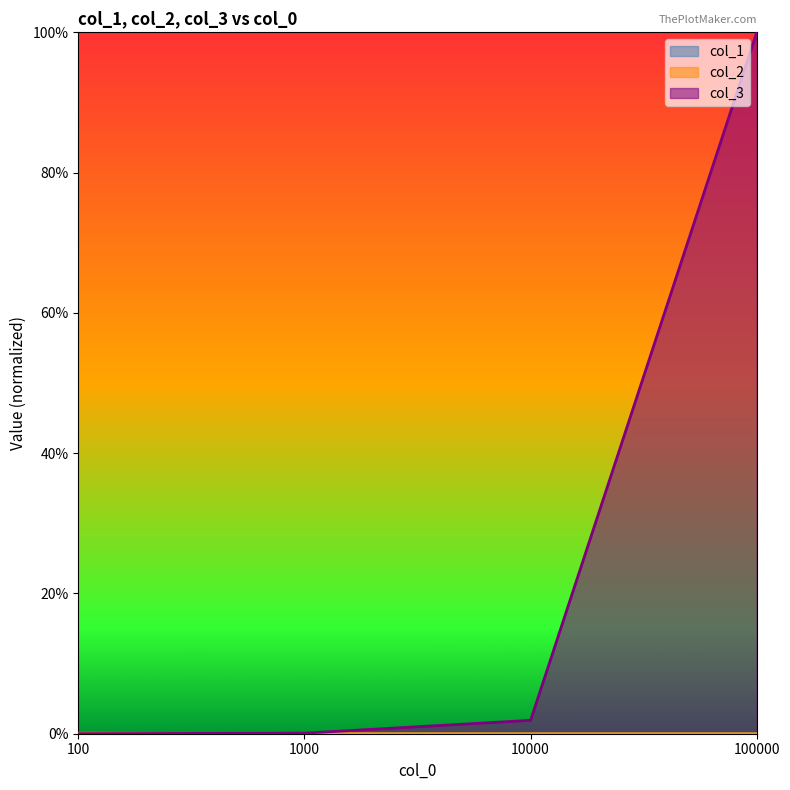

What is the difference between the maximum and minimum values in the col_3 series?

1.0